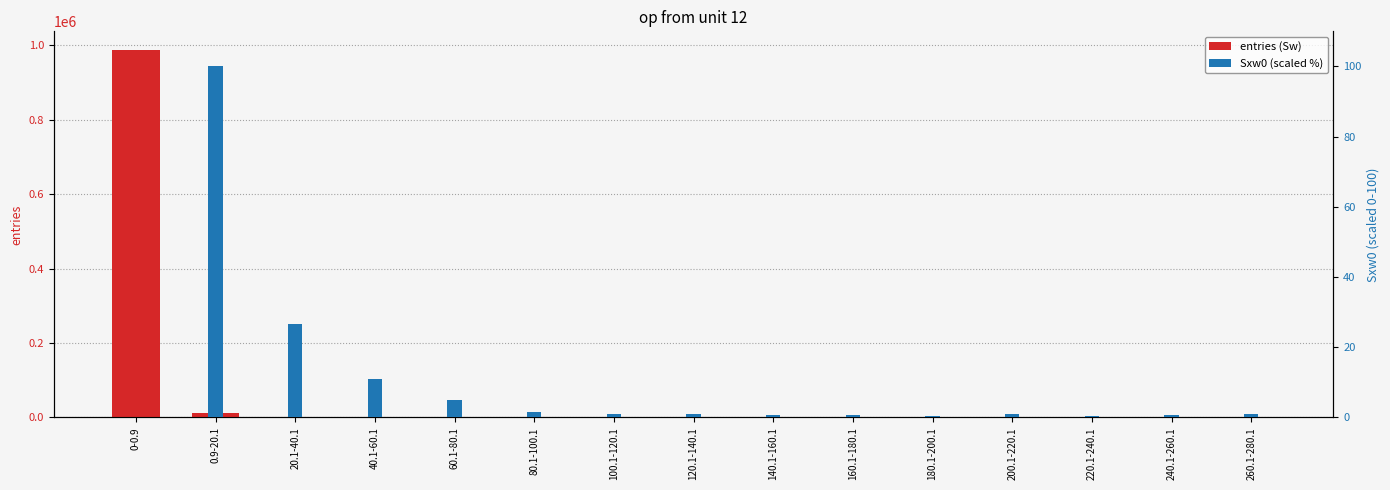

Reading right to left, transcribe all the data shown in this chart.

entries (Sw): 260.1-280.1=1.0	240.1-260.1=1.0	220.1-240.1=1.0	200.1-220.1=2.0	180.1-200.1=1.0	160.1-180.1=2.0	140.1-160.1=2.0	120.1-140.1=4.0	100.1-120.1=4.0	80.1-100.1=8.0	60.1-80.1=36.0	40.1-60.1=114.0	20.1-40.1=478.0	0.9-20.1=11034.0	0-0.9=988312.0
Sxw0 (scaled %): 260.1-280.1=0.8	240.1-260.1=0.7	220.1-240.1=0.5	200.1-220.1=0.8	180.1-200.1=0.4	160.1-180.1=0.7	140.1-160.1=0.6	120.1-140.1=1.0	100.1-120.1=0.9	80.1-100.1=1.5	60.1-80.1=4.9	40.1-60.1=11.0	20.1-40.1=26.5	0.9-20.1=100.0	0-0.9=0.0